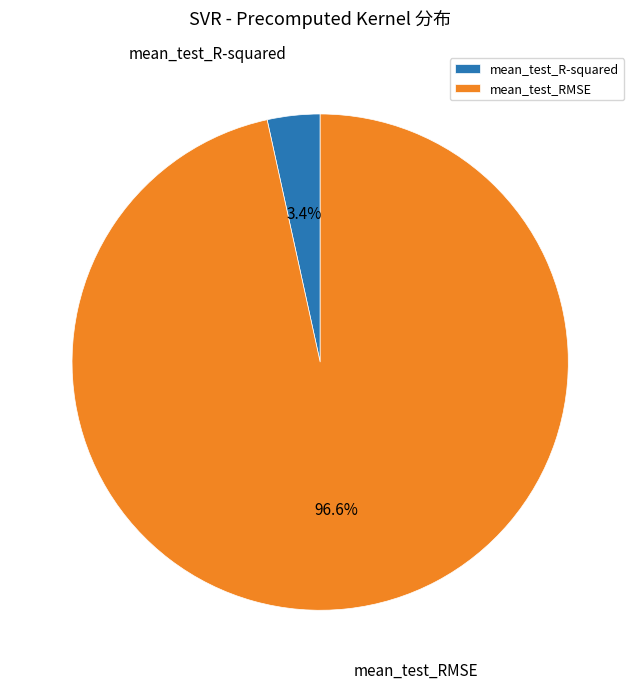

To the nearest percent, what is the difference between the largest and smallest slice percentages?

93%